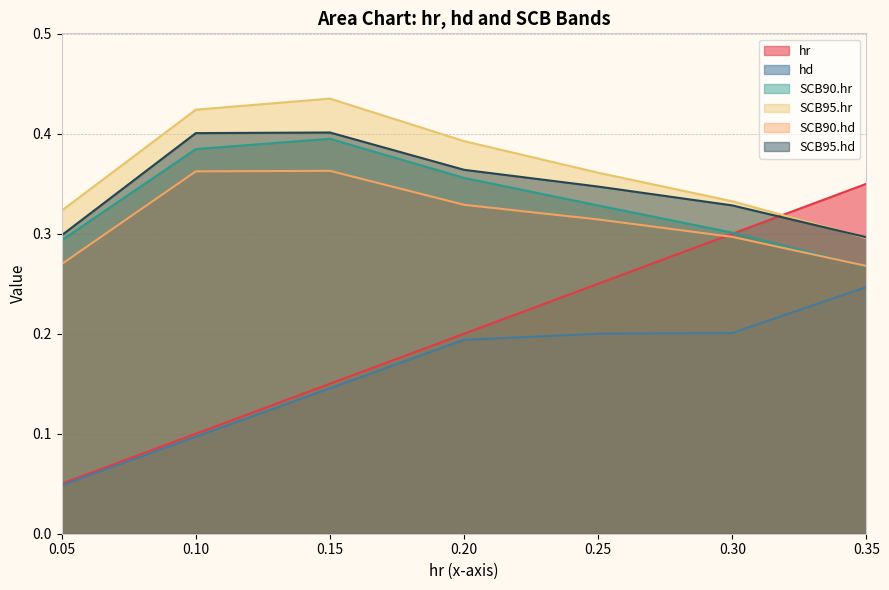

Rank the series by their maximum value, from highest to lowest.

SCB95.hr, SCB95.hd, SCB90.hr, SCB90.hd, hr, hd